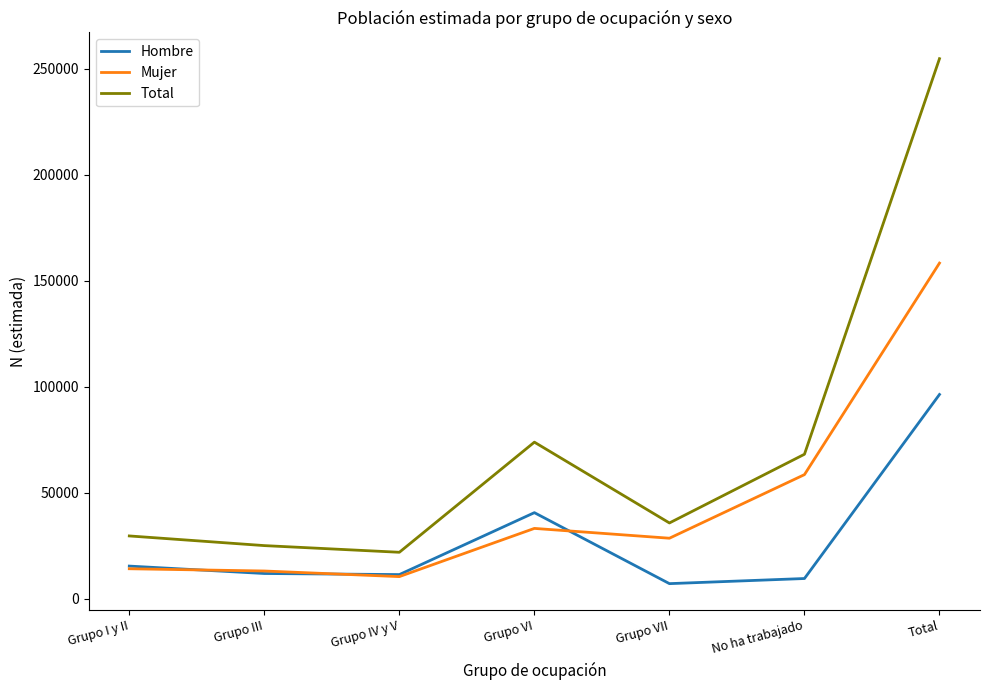

What are all the series names shown in the legend?

Hombre, Mujer, Total